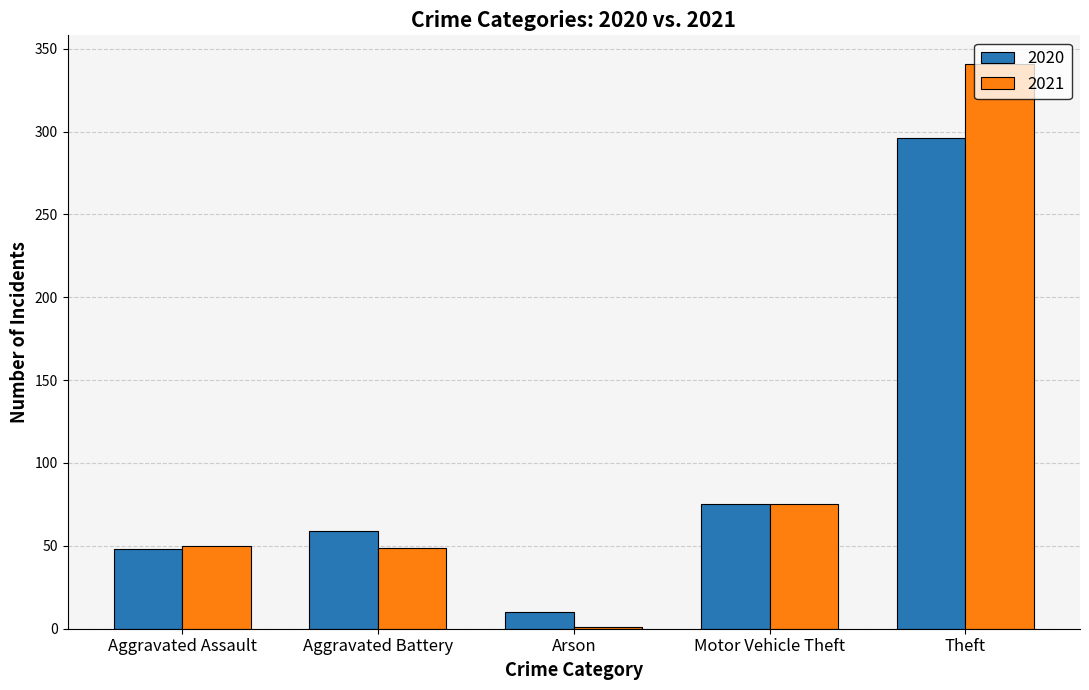

The 2020 series shows 59 at Aggravated Battery. True or false?

True